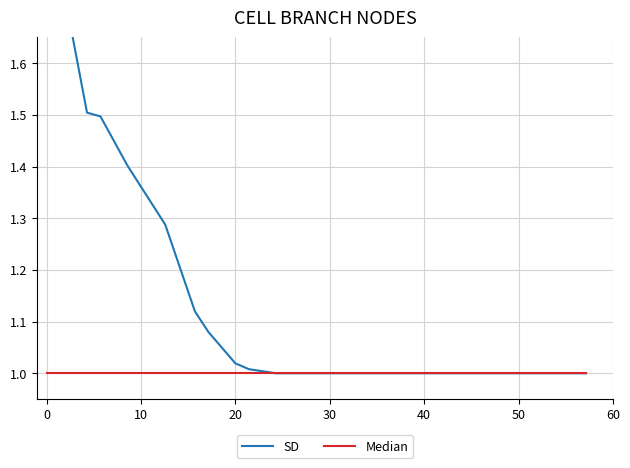

True or false: Median has more than 2 interior local peaks.

False